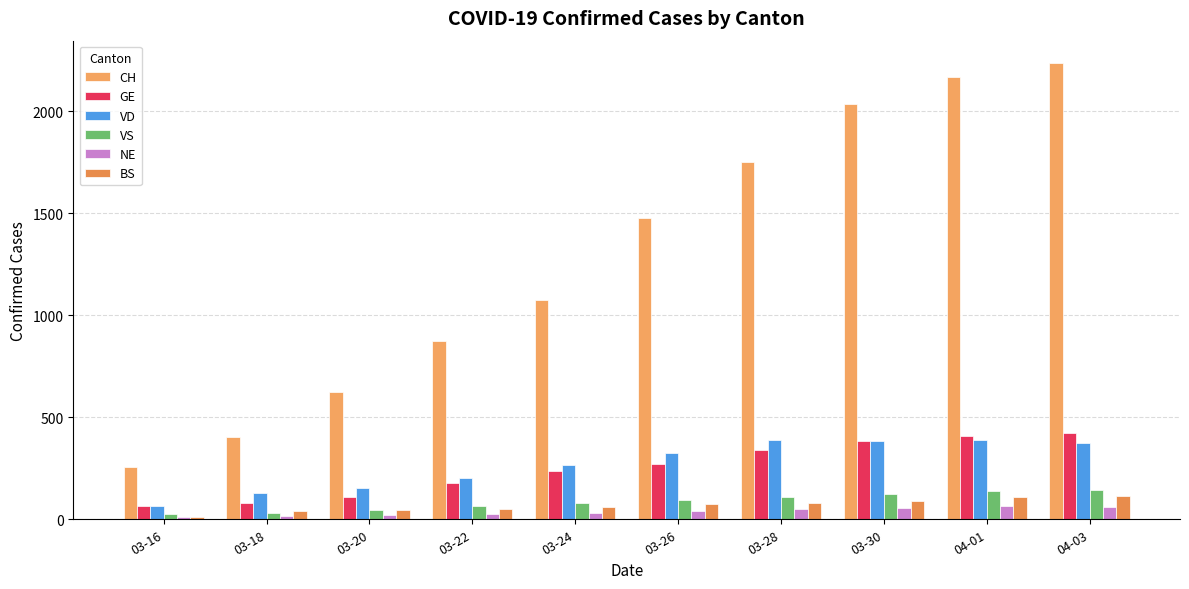

What is the value of the CH bar at the 9th from the left?

2166